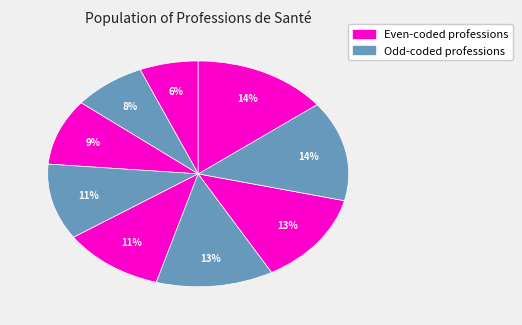

Count the number of slices in the pie.

9